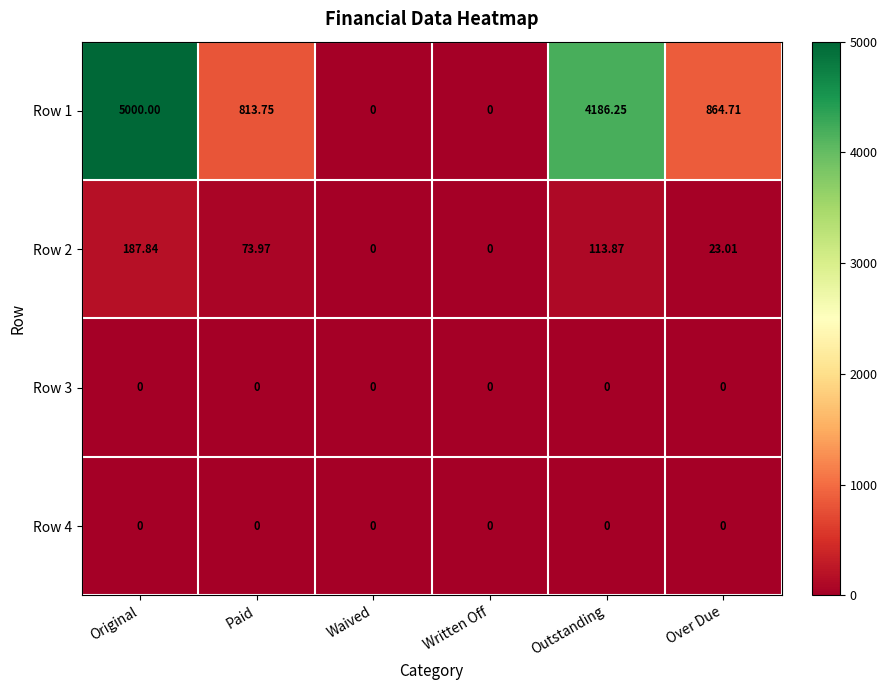

At how many categories does at least one series exceed 2654?

2